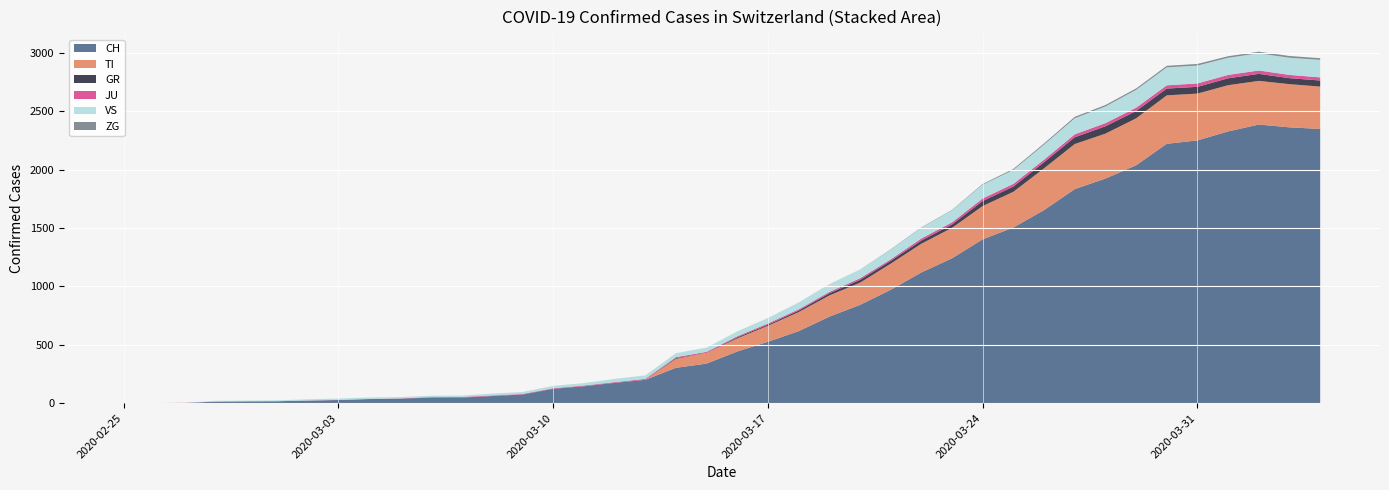

Reading left to right, list all the values displayed in this chart.

CH: 2020-02-25=0	2020-02-26=1	2020-02-27=2	2020-02-28=13	2020-02-29=15	2020-03-01=16	2020-03-02=22	2020-03-03=27	2020-03-04=35	2020-03-05=39	2020-03-06=47	2020-03-07=48	2020-03-08=61	2020-03-09=74	2020-03-10=123	2020-03-11=145	2020-03-12=174	2020-03-13=200	2020-03-14=303	2020-03-15=339	2020-03-16=443	2020-03-17=526	2020-03-18=617	2020-03-19=741	2020-03-20=842	2020-03-21=971	2020-03-22=1120	2020-03-23=1241	2020-03-24=1404	2020-03-25=1505	2020-03-26=1654	2020-03-27=1834	2020-03-28=1924	2020-03-29=2038	2020-03-30=2222	2020-03-31=2251	2020-04-01=2328	2020-04-02=2387	2020-04-03=2363	2020-04-04=2349
TI: 2020-02-25=0	2020-02-26=0	2020-02-27=0	2020-02-28=0	2020-02-29=0	2020-03-01=0	2020-03-02=0	2020-03-03=0	2020-03-04=0	2020-03-05=0	2020-03-06=0	2020-03-07=0	2020-03-08=0	2020-03-09=0	2020-03-10=0	2020-03-11=0	2020-03-12=0	2020-03-13=0	2020-03-14=77	2020-03-15=92	2020-03-16=112	2020-03-17=137	2020-03-18=163	2020-03-19=182	2020-03-20=190	2020-03-21=224	2020-03-22=246	2020-03-23=261	2020-03-24=285	2020-03-25=306	2020-03-26=358	2020-03-27=386	2020-03-28=385	2020-03-29=402	2020-03-30=415	2020-03-31=401	2020-04-01=396	2020-04-02=374	2020-04-03=370	2020-04-04=363
GR: 2020-02-25=0	2020-02-26=0	2020-02-27=0	2020-02-28=0	2020-02-29=0	2020-03-01=0	2020-03-02=0	2020-03-03=0	2020-03-04=0	2020-03-05=0	2020-03-06=0	2020-03-07=0	2020-03-08=0	2020-03-09=0	2020-03-10=0	2020-03-11=0	2020-03-12=0	2020-03-13=0	2020-03-14=6	2020-03-15=0	2020-03-16=9	2020-03-17=9	2020-03-18=13	2020-03-19=18	2020-03-20=24	2020-03-21=24	2020-03-22=27	2020-03-23=29	2020-03-24=43	2020-03-25=45	2020-03-26=52	2020-03-27=58	2020-03-28=63	2020-03-29=63	2020-03-30=58	2020-03-31=58	2020-04-01=59	2020-04-02=60	2020-04-03=51	2020-04-04=52
JU: 2020-02-25=0	2020-02-26=0	2020-02-27=1	2020-02-28=1	2020-02-29=1	2020-03-01=1	2020-03-02=1	2020-03-03=1	2020-03-04=1	2020-03-05=2	2020-03-06=5	2020-03-07=5	2020-03-08=5	2020-03-09=5	2020-03-10=5	2020-03-11=6	2020-03-12=6	2020-03-13=8	2020-03-14=8	2020-03-15=9	2020-03-16=9	2020-03-17=11	2020-03-18=11	2020-03-19=12	2020-03-20=14	2020-03-21=13	2020-03-22=18	2020-03-23=18	2020-03-24=22	2020-03-25=23	2020-03-26=22	2020-03-27=25	2020-03-28=27	2020-03-29=28	2020-03-30=28	2020-03-31=29	2020-04-01=29	2020-04-02=29	2020-04-03=28	2020-04-04=27
VS: 2020-02-25=0	2020-02-26=0	2020-02-27=0	2020-02-28=6	2020-02-29=6	2020-03-01=7	2020-03-02=10	2020-03-03=12	2020-03-04=13	2020-03-05=11	2020-03-06=12	2020-03-07=12	2020-03-08=16	2020-03-09=17	2020-03-10=20	2020-03-11=21	2020-03-12=28	2020-03-13=30	2020-03-14=34	2020-03-15=36	2020-03-16=42	2020-03-17=47	2020-03-18=59	2020-03-19=64	2020-03-20=73	2020-03-21=83	2020-03-22=92	2020-03-23=104	2020-03-24=118	2020-03-25=119	2020-03-26=129	2020-03-27=138	2020-03-28=143	2020-03-29=153	2020-03-30=154	2020-03-31=153	2020-04-01=147	2020-04-02=147	2020-04-03=147	2020-04-04=150
ZG: 2020-02-25=0	2020-02-26=0	2020-02-27=0	2020-02-28=0	2020-02-29=0	2020-03-01=0	2020-03-02=0	2020-03-03=0	2020-03-04=0	2020-03-05=0	2020-03-06=0	2020-03-07=0	2020-03-08=0	2020-03-09=0	2020-03-10=0	2020-03-11=0	2020-03-12=0	2020-03-13=0	2020-03-14=0	2020-03-15=0	2020-03-16=0	2020-03-17=0	2020-03-18=0	2020-03-19=1	2020-03-20=1	2020-03-21=3	2020-03-22=3	2020-03-23=3	2020-03-24=6	2020-03-25=9	2020-03-26=10	2020-03-27=12	2020-03-28=12	2020-03-29=12	2020-03-30=13	2020-03-31=14	2020-04-01=13	2020-04-02=14	2020-04-03=15	2020-04-04=14